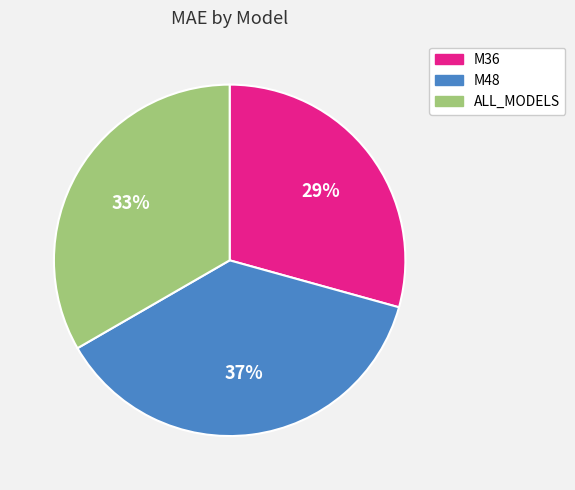

To the nearest percent, what is the combined percentage of M48 and M36?

67%